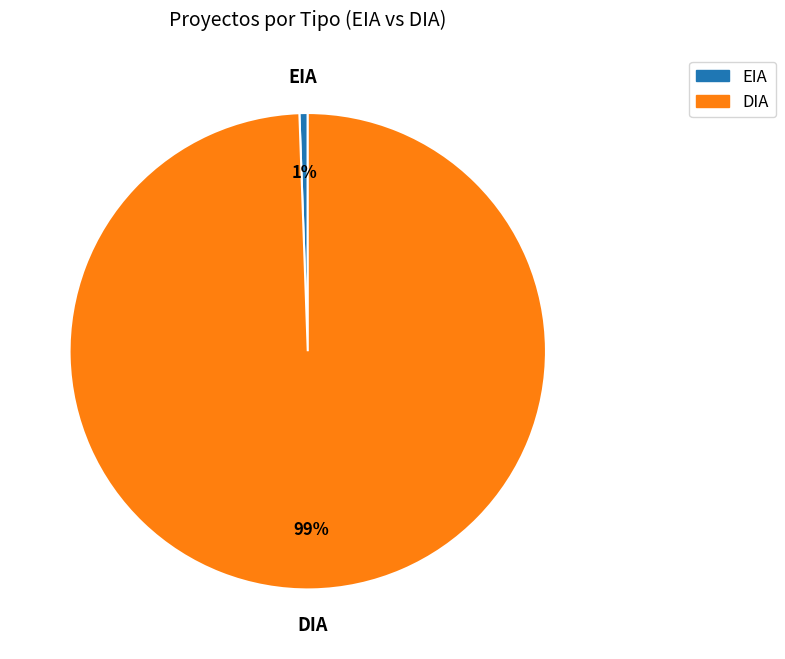

Do EIA and DIA together represent more than half of the pie?

Yes